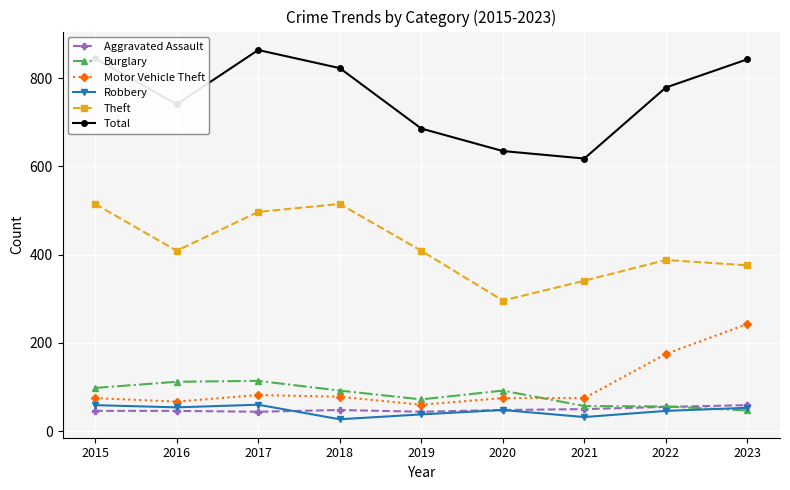

True or false: Robbery and Motor Vehicle Theft cross at least once.

False